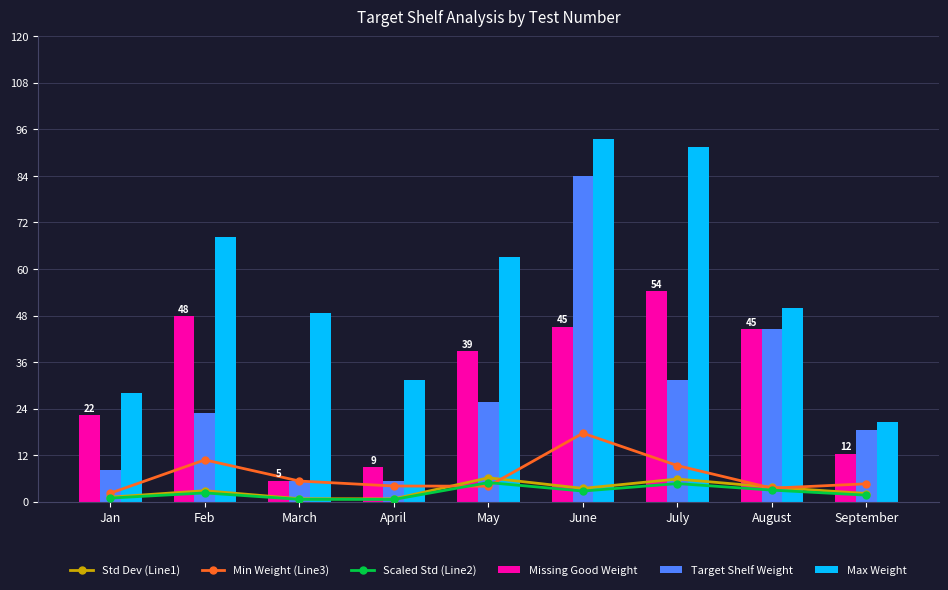

What is the total value across all series at Feb?

154.9